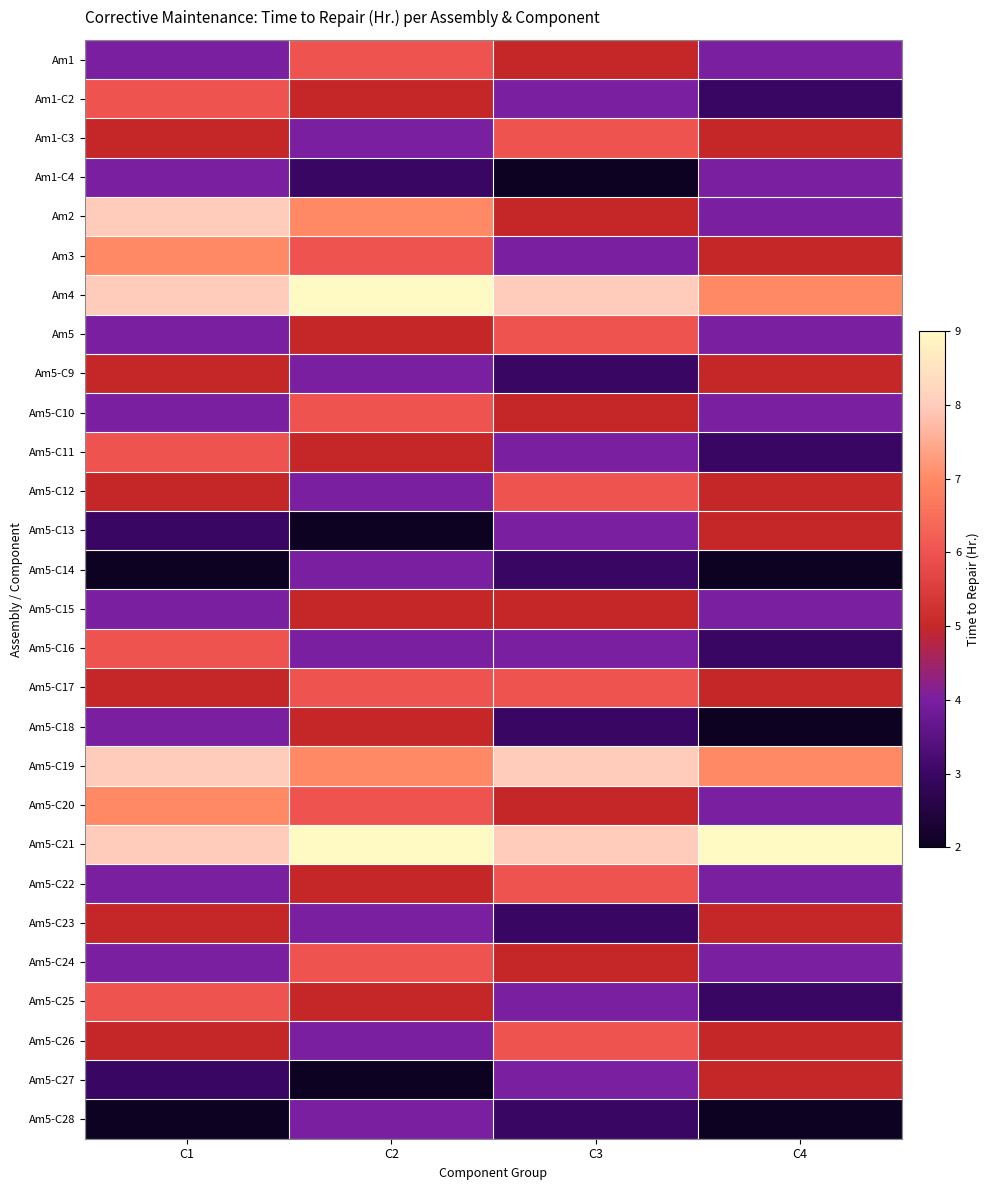

What is the smallest value displayed?

2